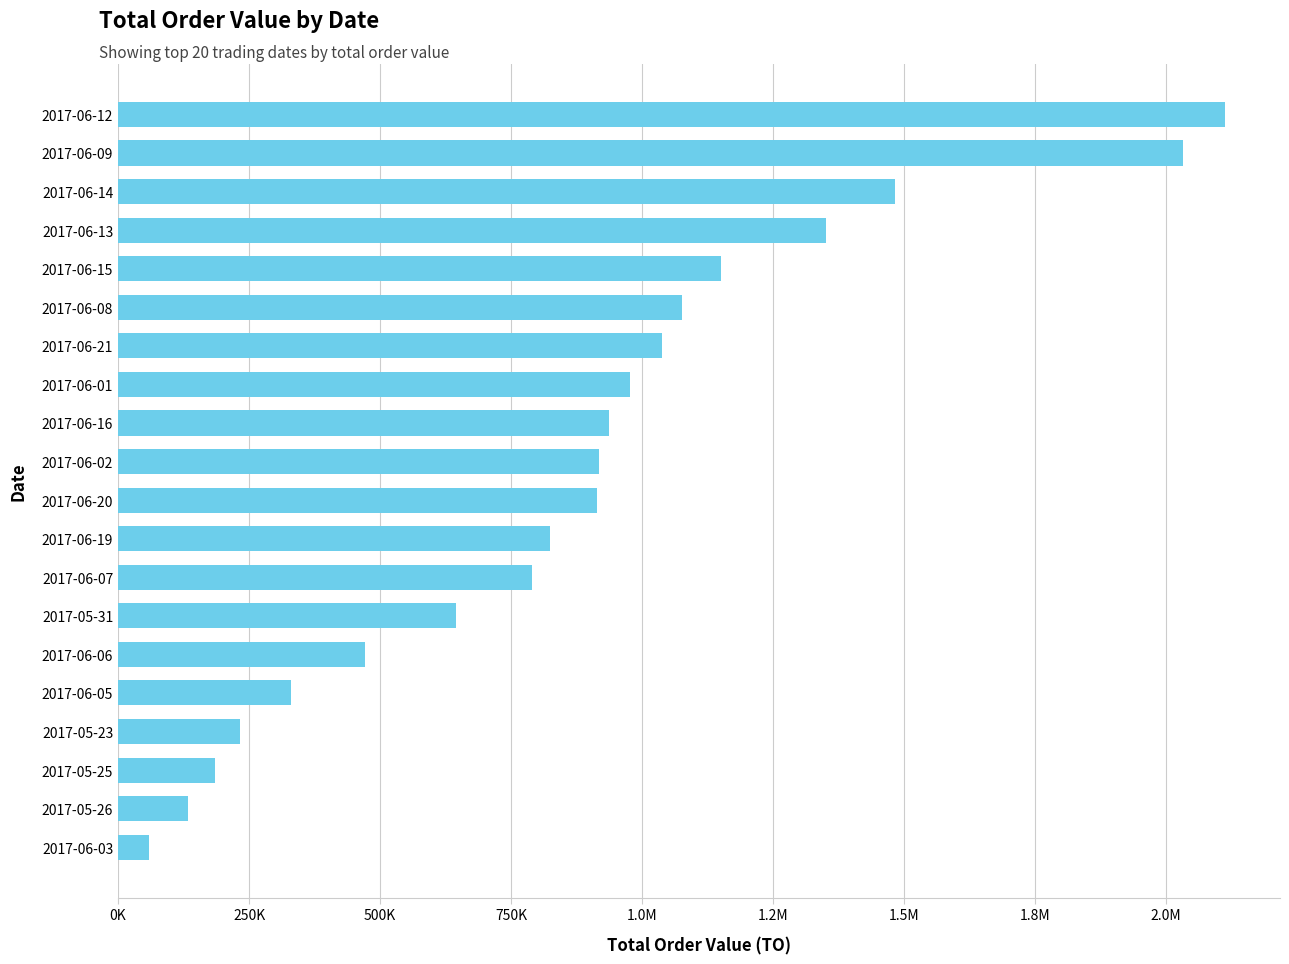

What is the maximum value shown in the chart?

2112380